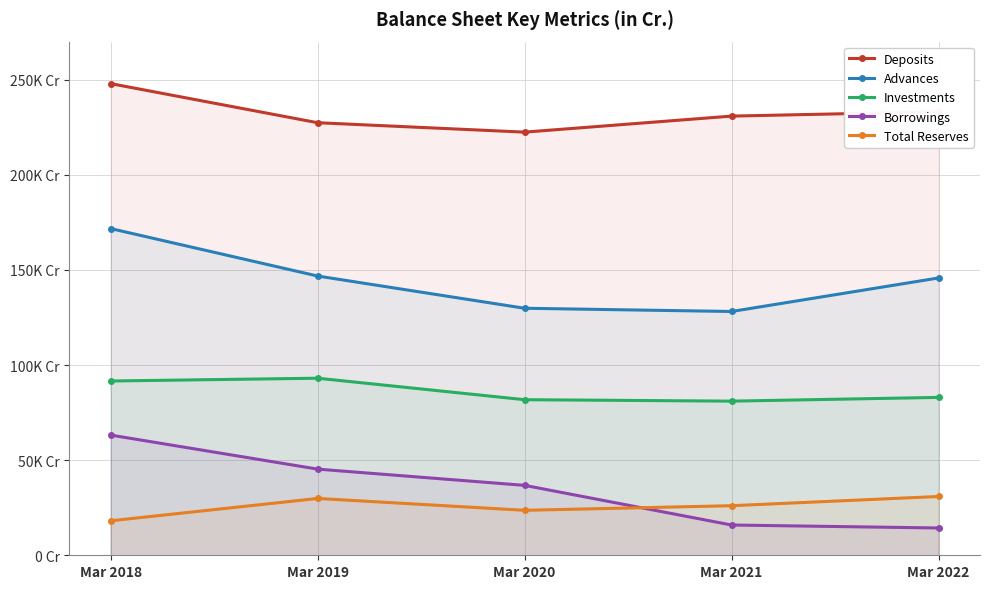

What is the sum of the Advances values at Mar 2020 and Mar 2021?

257991.7